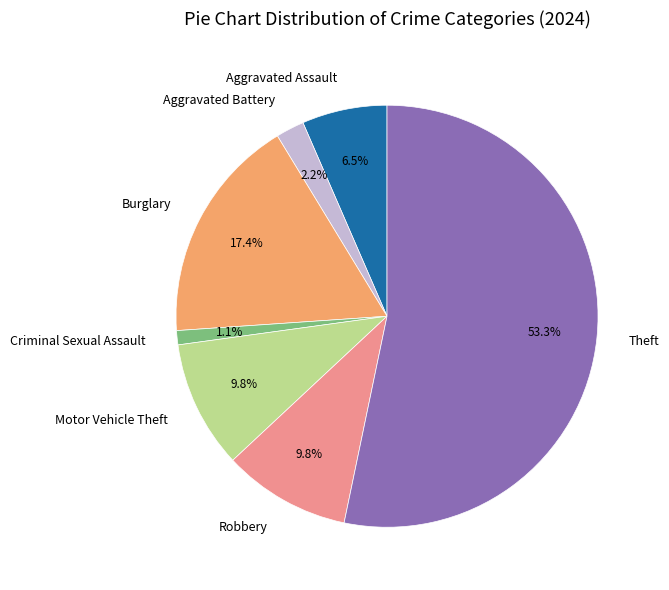

Which slice is the largest?

Theft